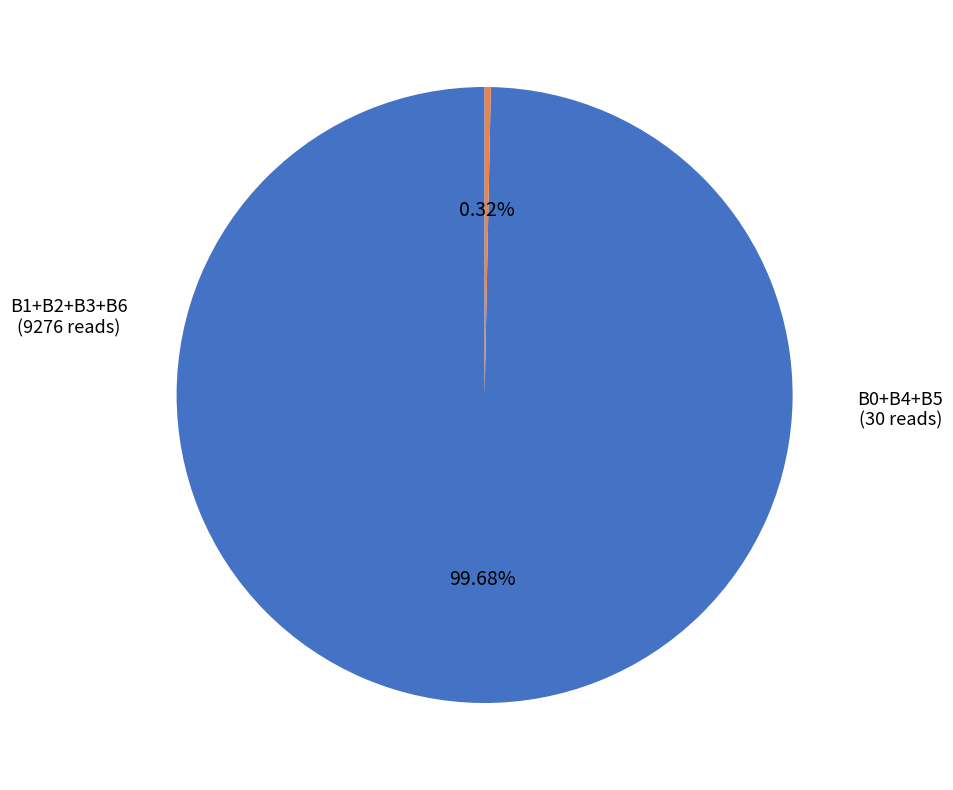

Is there a majority slice in this chart?

Yes